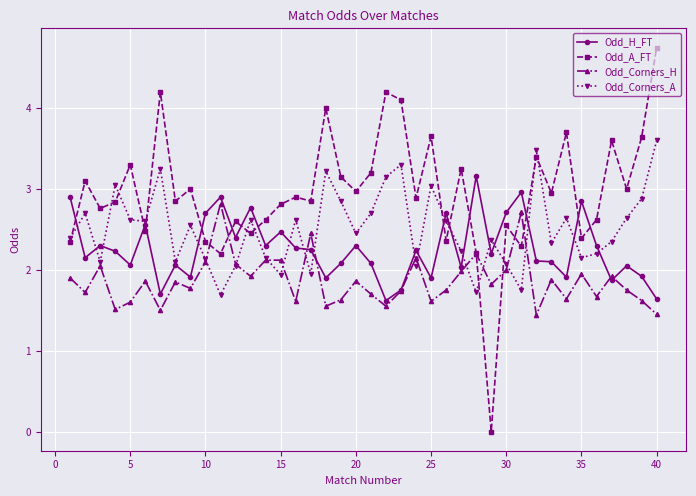

Which series ends up on top after the final intersection of Odd_H_FT and Odd_A_FT?

Odd_A_FT